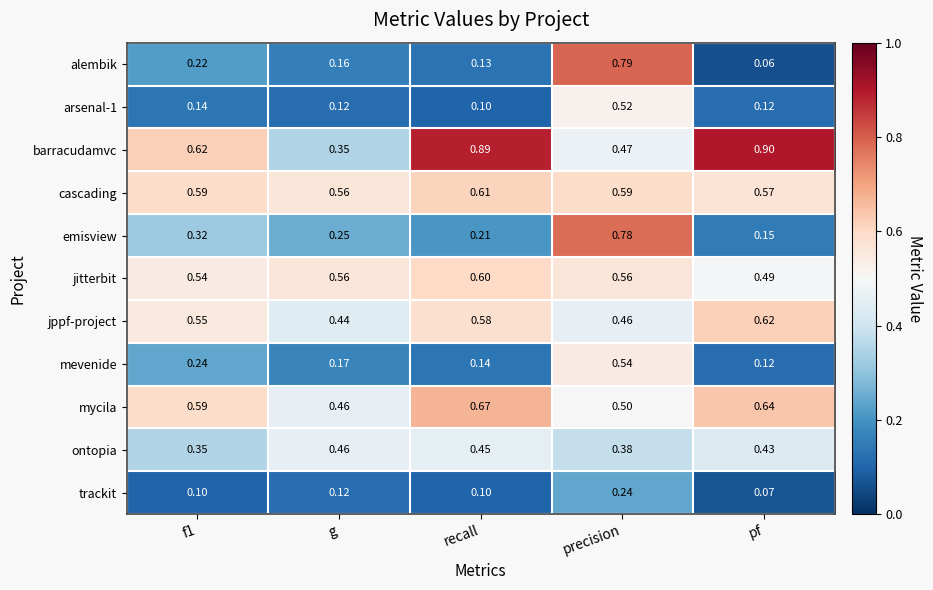

At which label does barracudamvc reach its peak?

pf